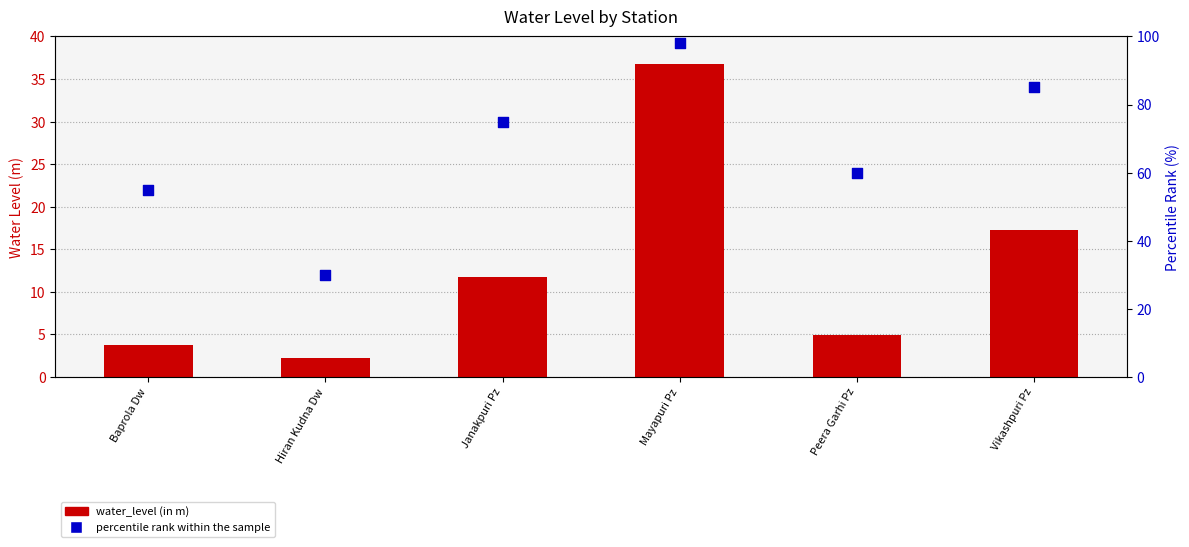

At which category is the sum across all series the highest?

Mayapuri Pz